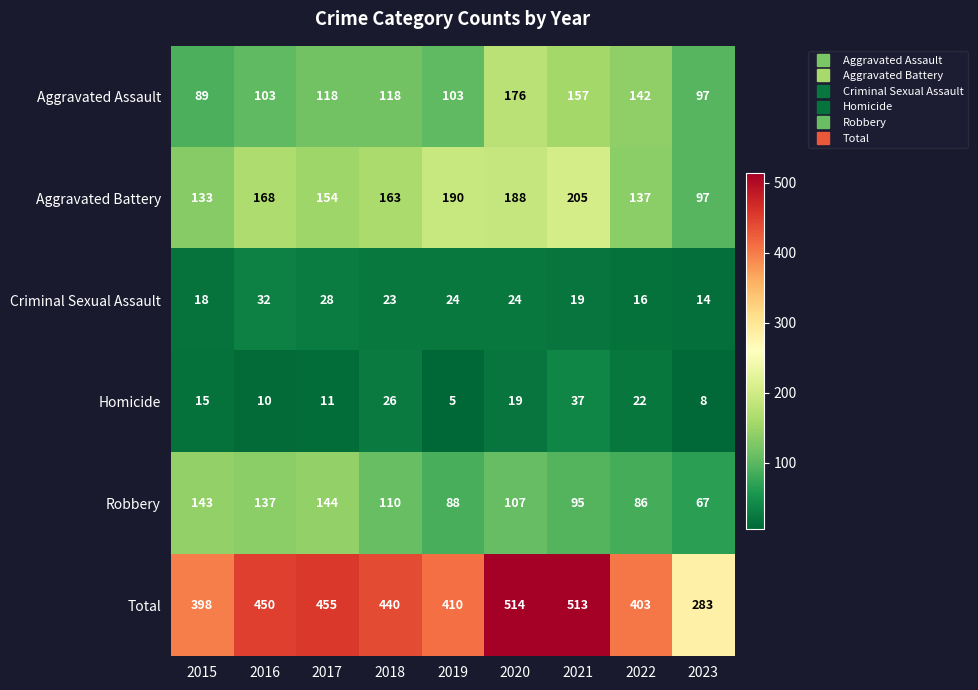

True or false: Aggravated Assault has a value of 251 at 2020.

False